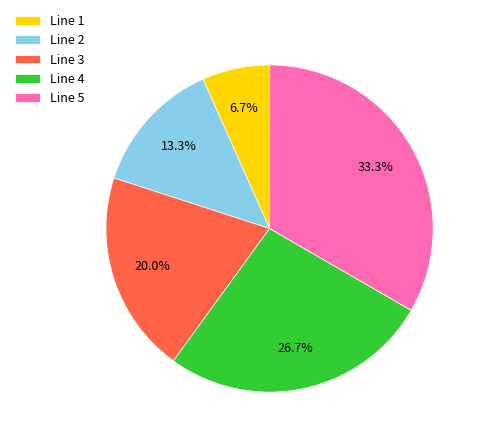

Does Line 1 represent more than half of the total?

No